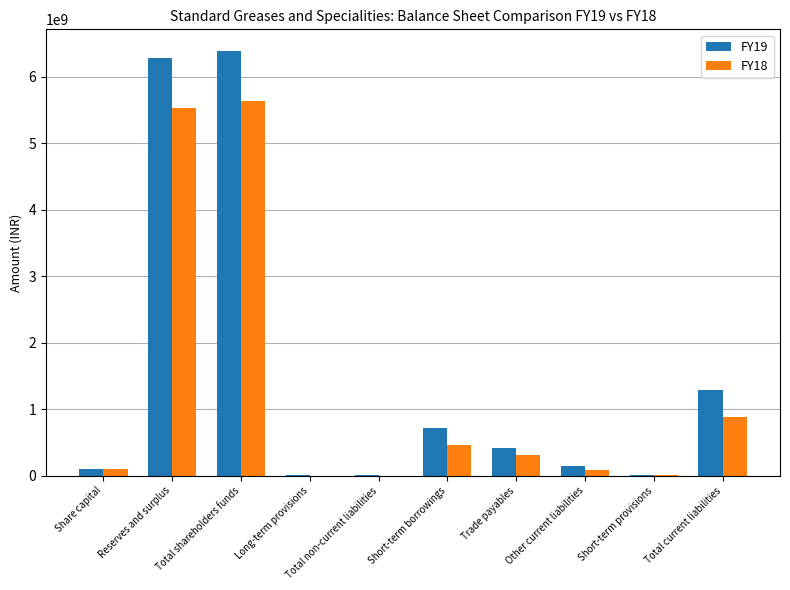

What is the spread (max minus min) of values at Long-term provisions?

2600000